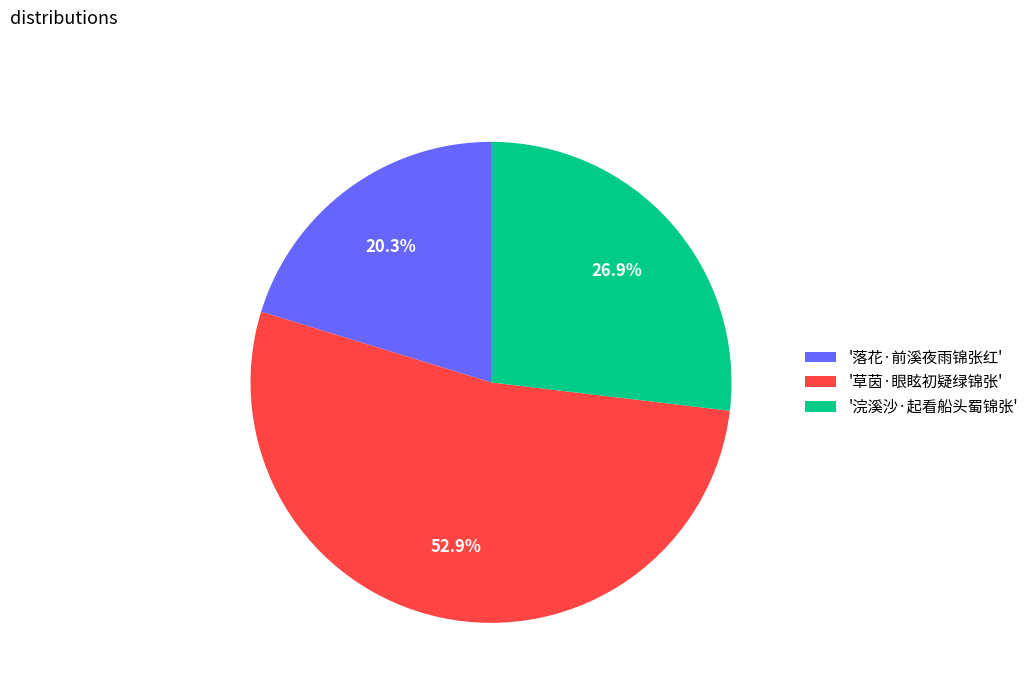

How many segments does this pie chart have?

3